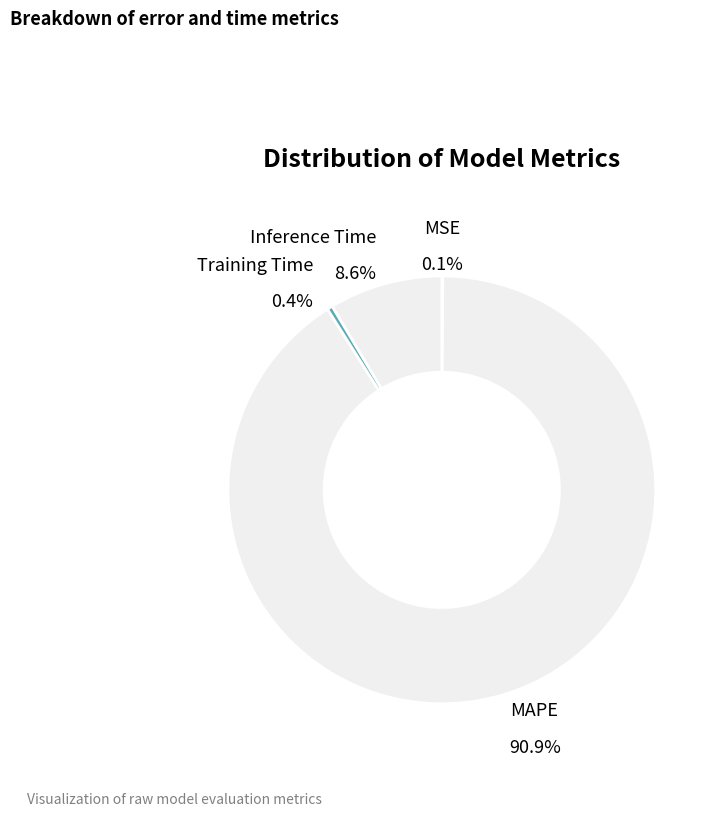

The MAPE slice represents 85% of the pie. True or false?

False